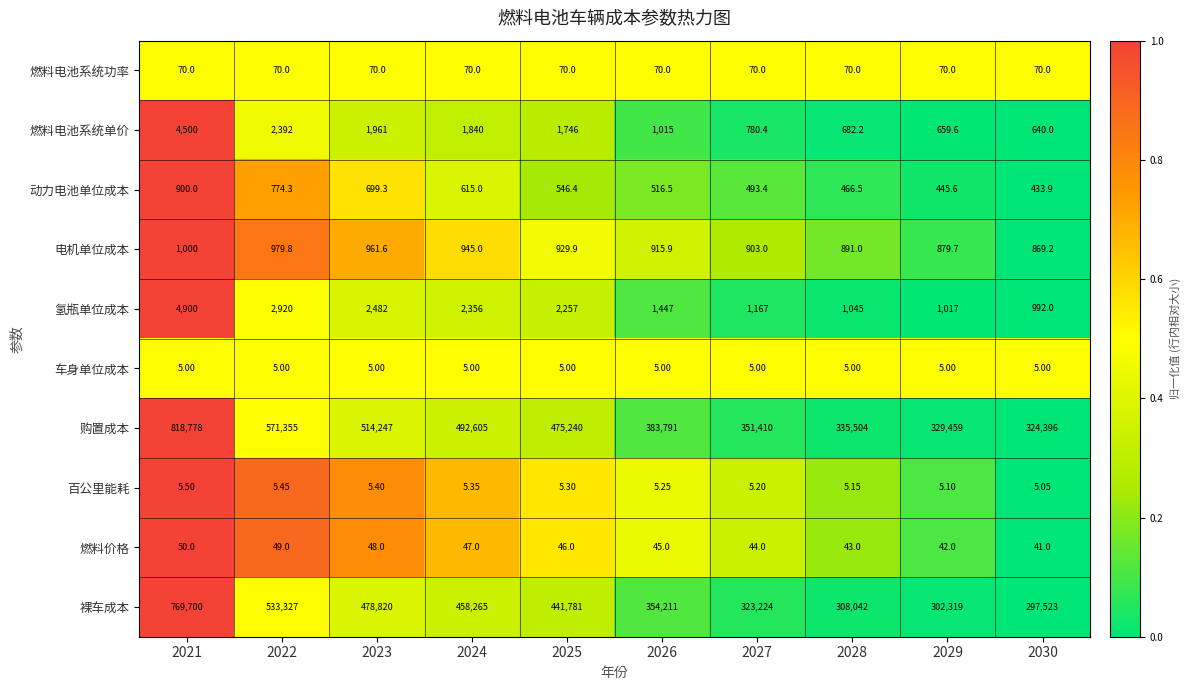

Which series has the largest total across all categories?

购置成本